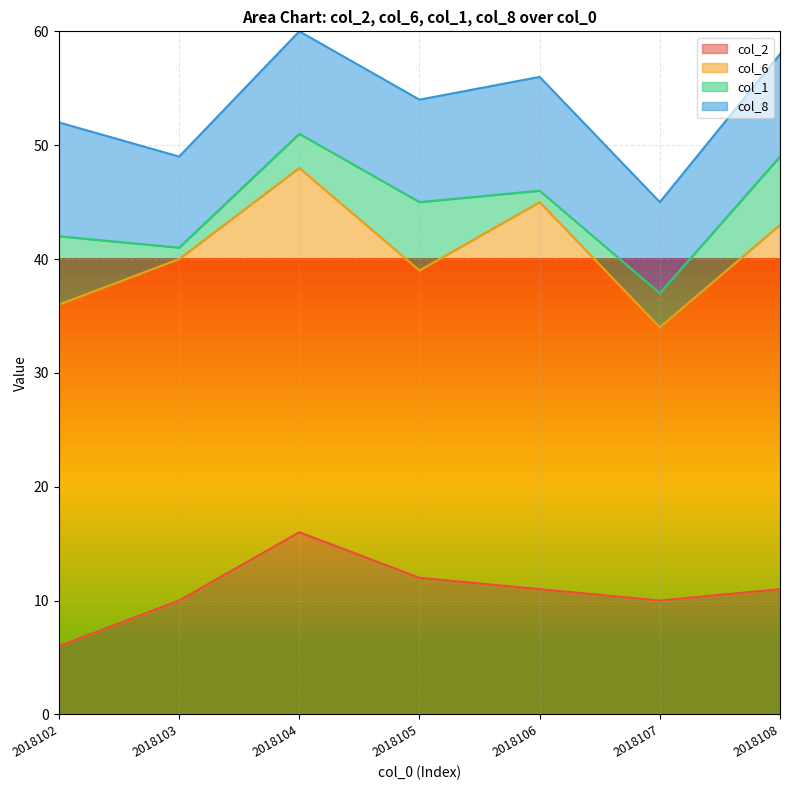

How many interior local peaks does the col_1 series have?

1